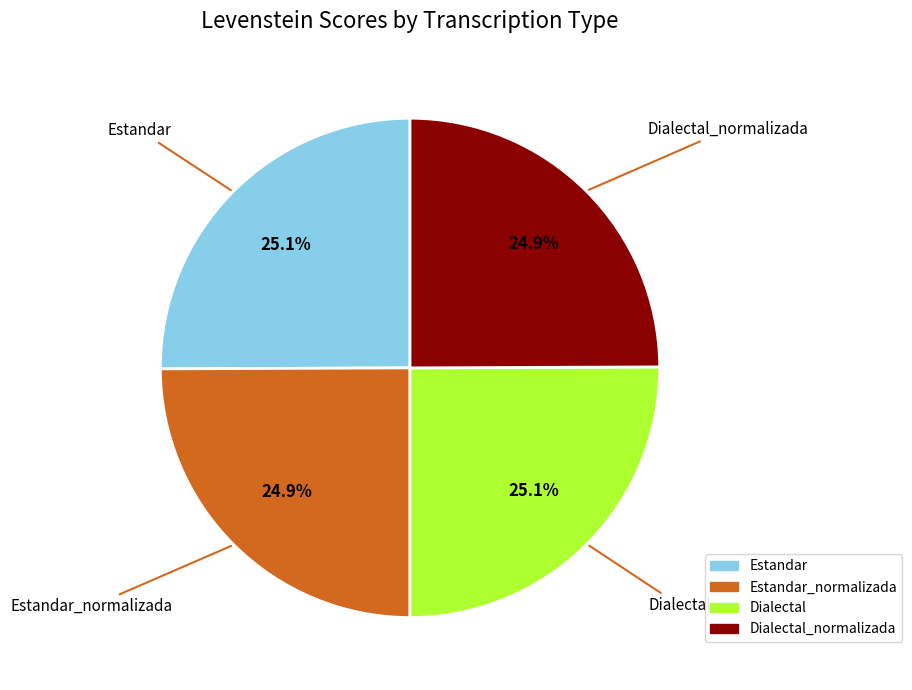

To the nearest percent, what is the combined percentage of Estandar_normalizada and Dialectal_normalizada?

50%